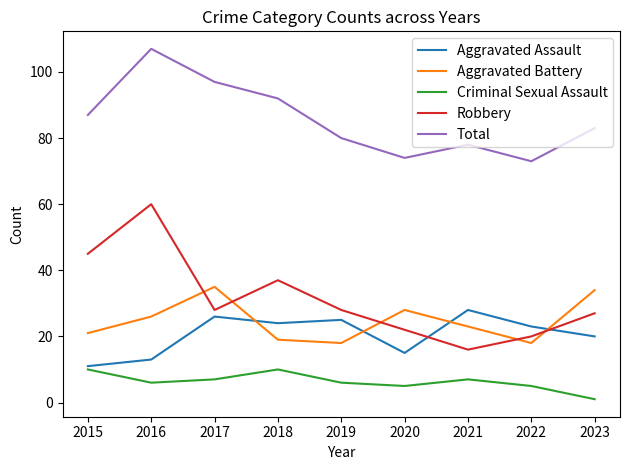

What is the difference between the Total values at 2017 and 2018?

5